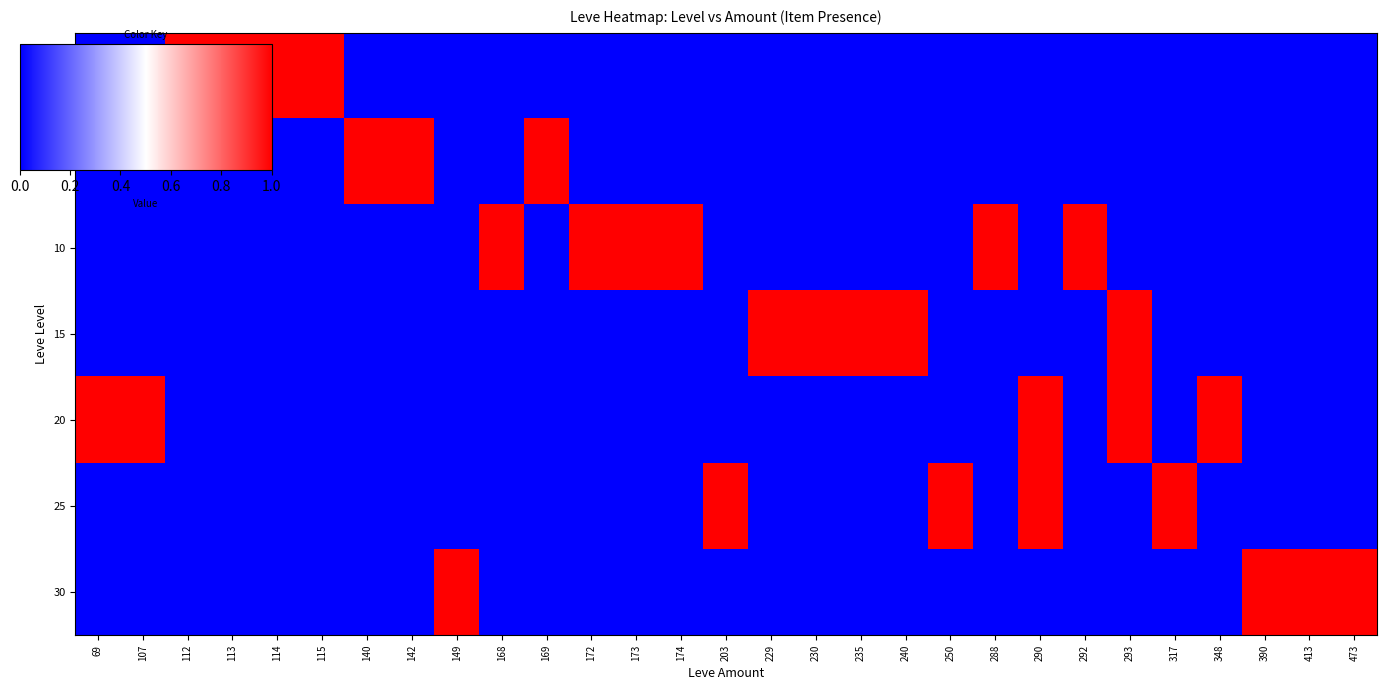

What is the total value across all series at 174?

1